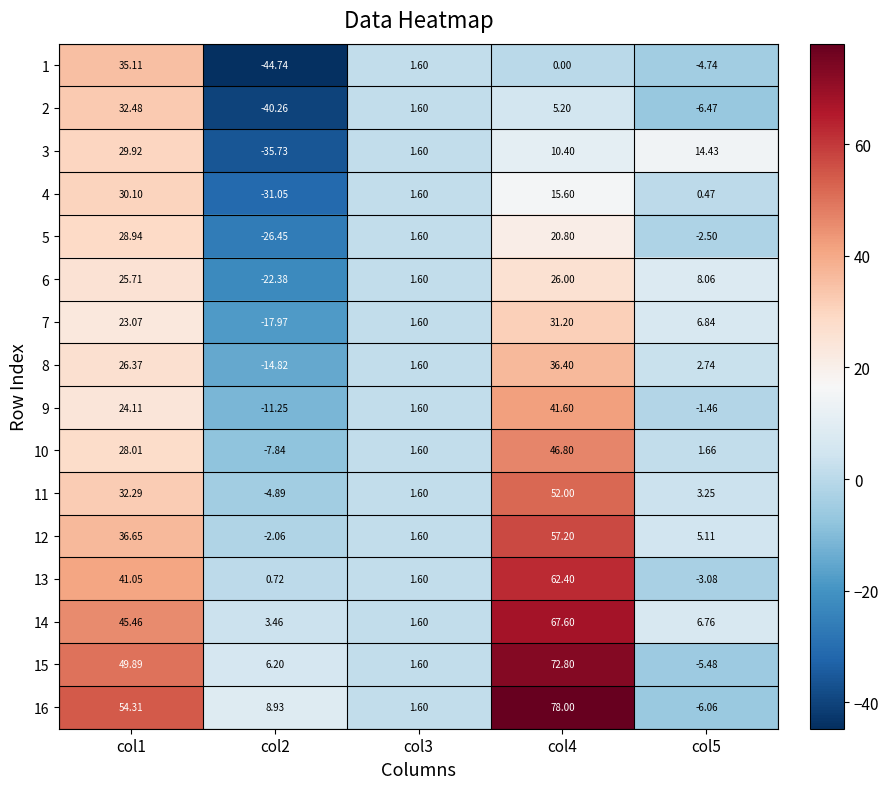

Is the value of 10 at col4 greater than the value of 1 at col4?

Yes